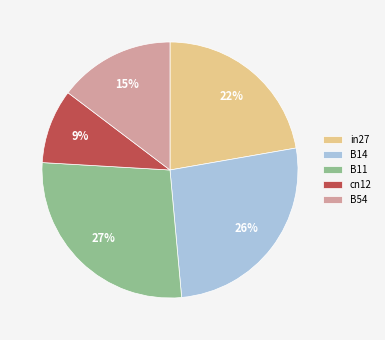

Count the number of slices in the pie.

5